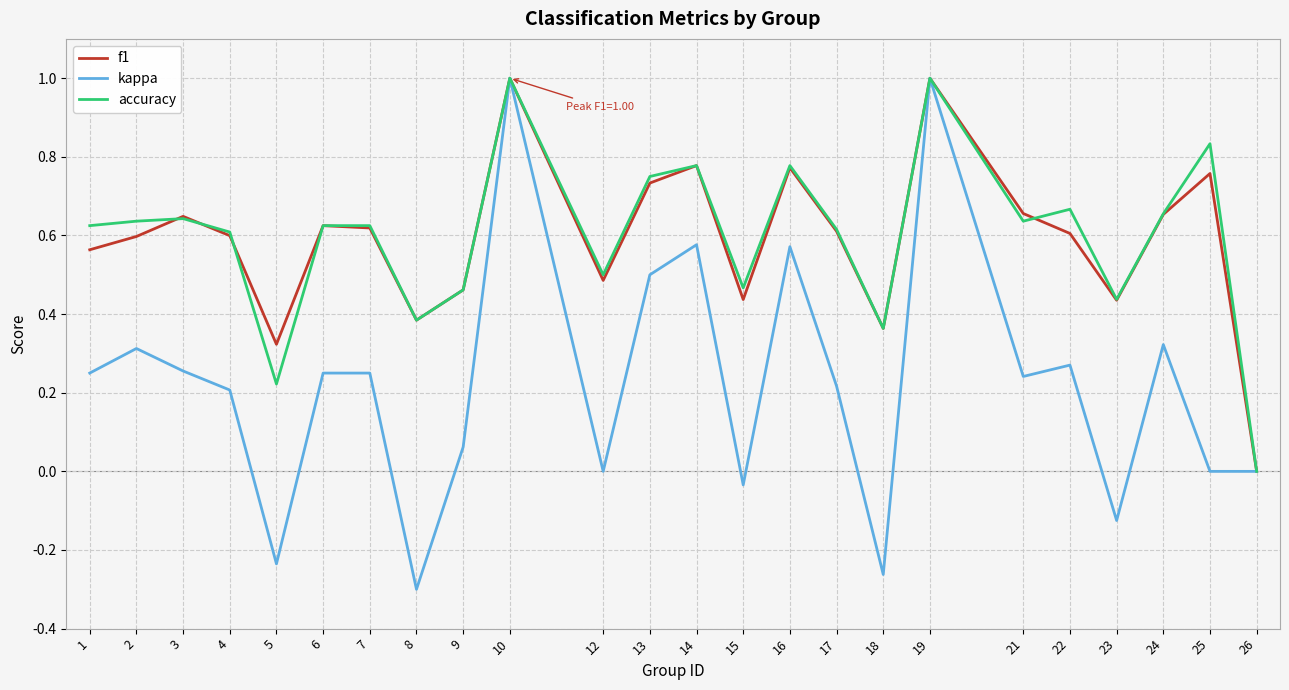

How many lines are shown in the chart?

3